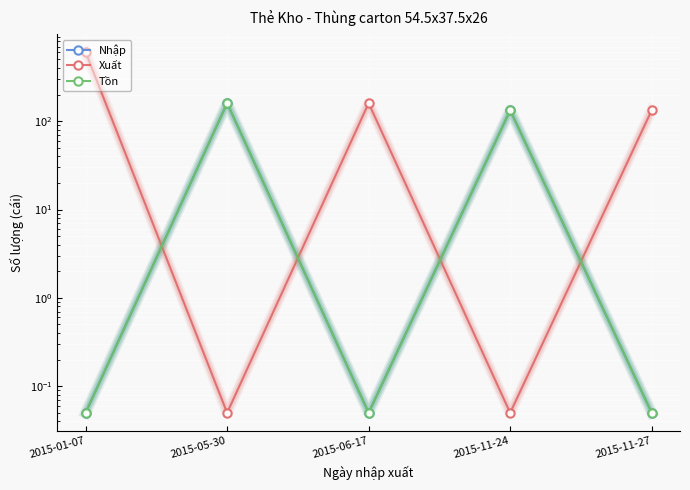

Which category has the highest value across all series?

2015-01-07